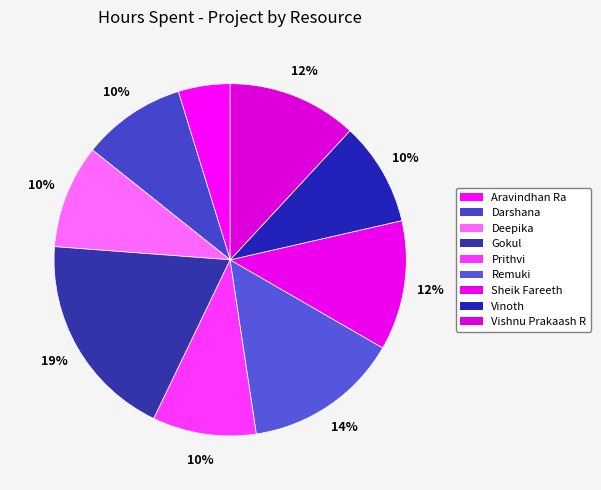

Which slice is the largest?

Gokul